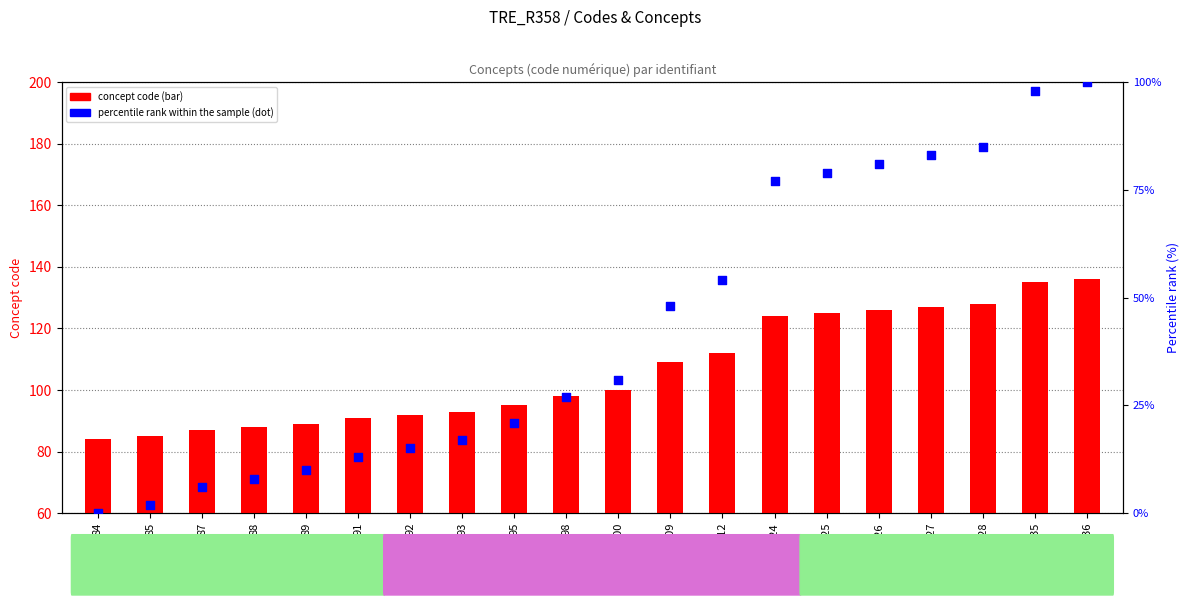

What is the total value across all series at 100?

131